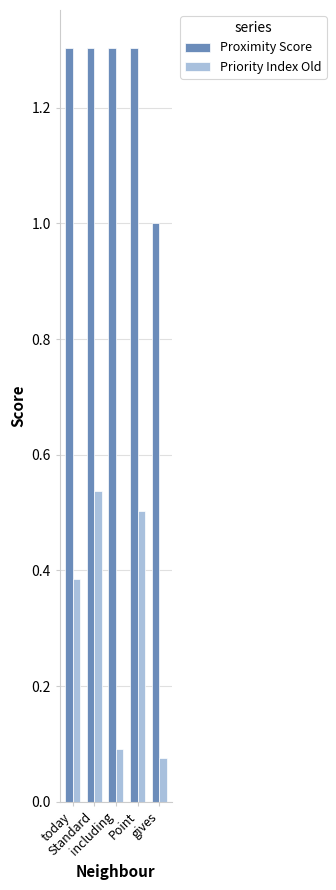

List the labels in order of Priority Index Old value, smallest first.

gives, including, today, Point, Standard